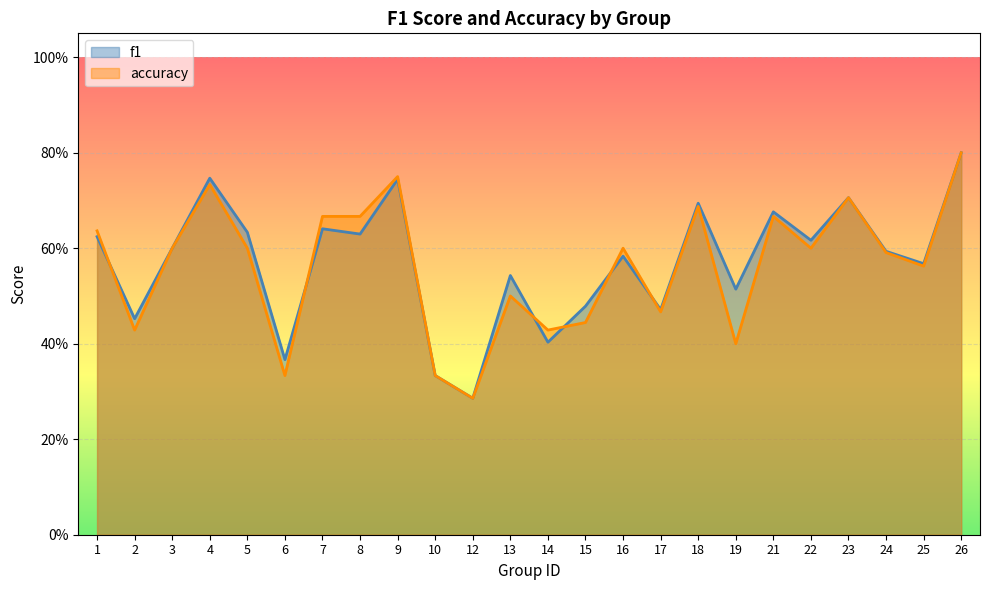

What is the sum of the f1 values at 23 and 17?

1.2